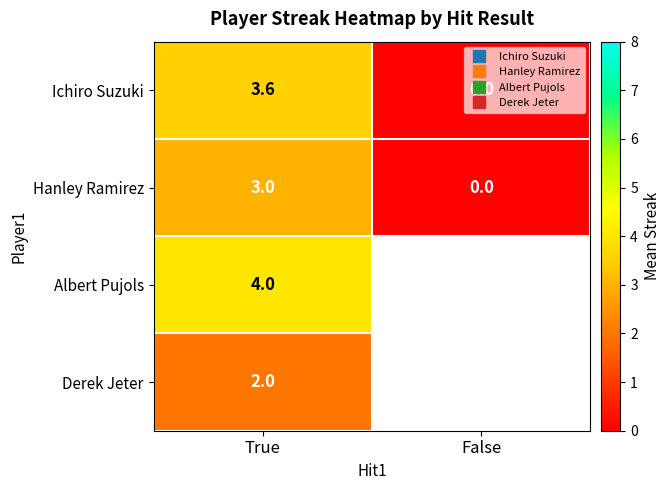

How many distinct data groups are displayed?

4